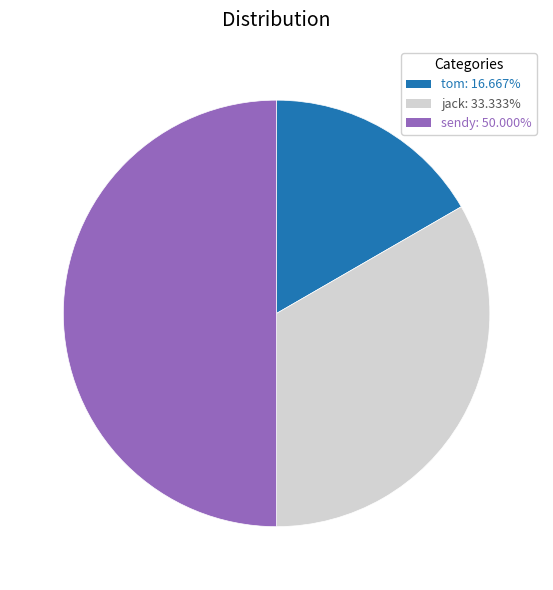

Do sendy and jack together represent more than half of the pie?

Yes